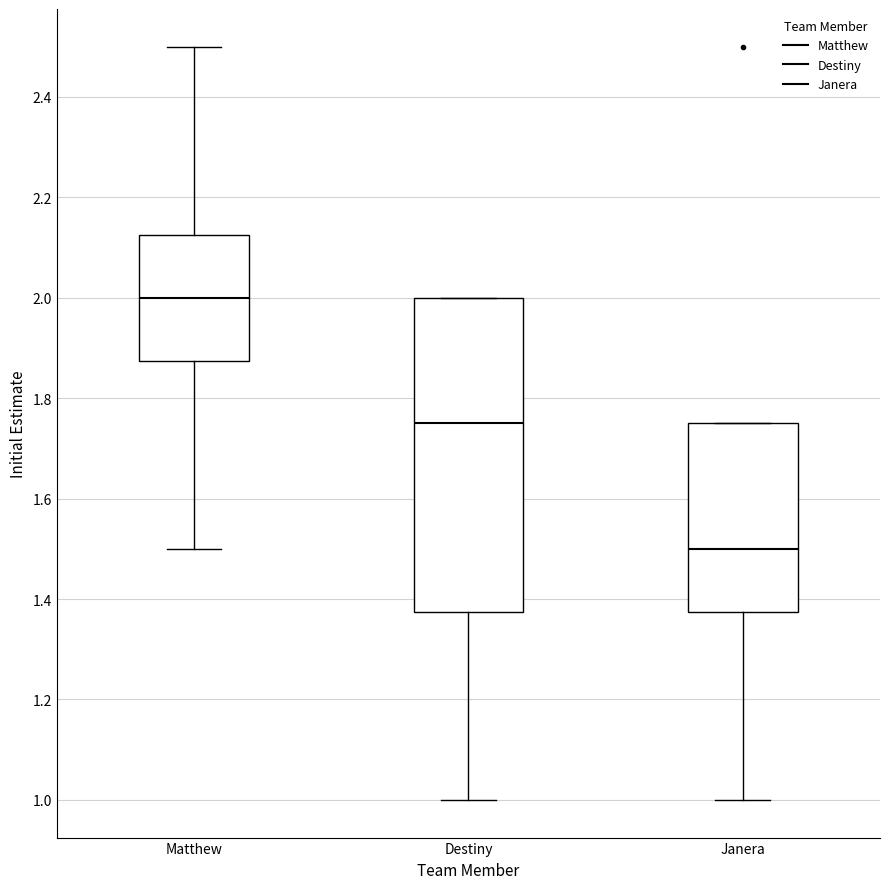

Which box has the highest median line?

Matthew